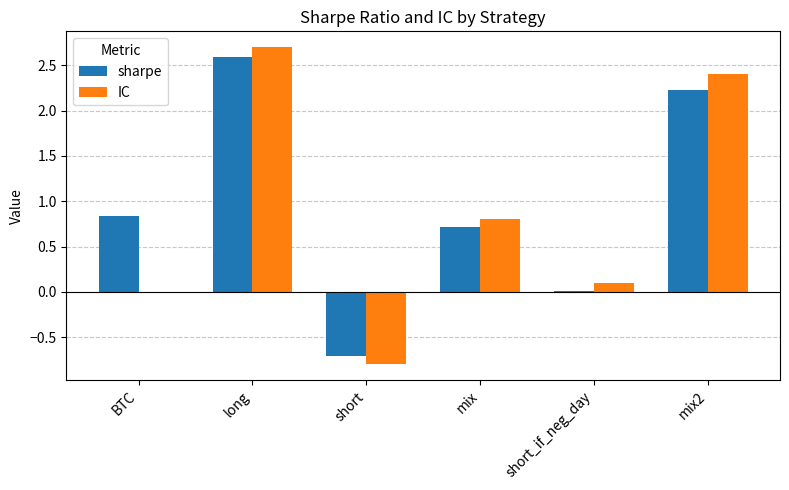

What are all the series names shown in the legend?

sharpe, IC